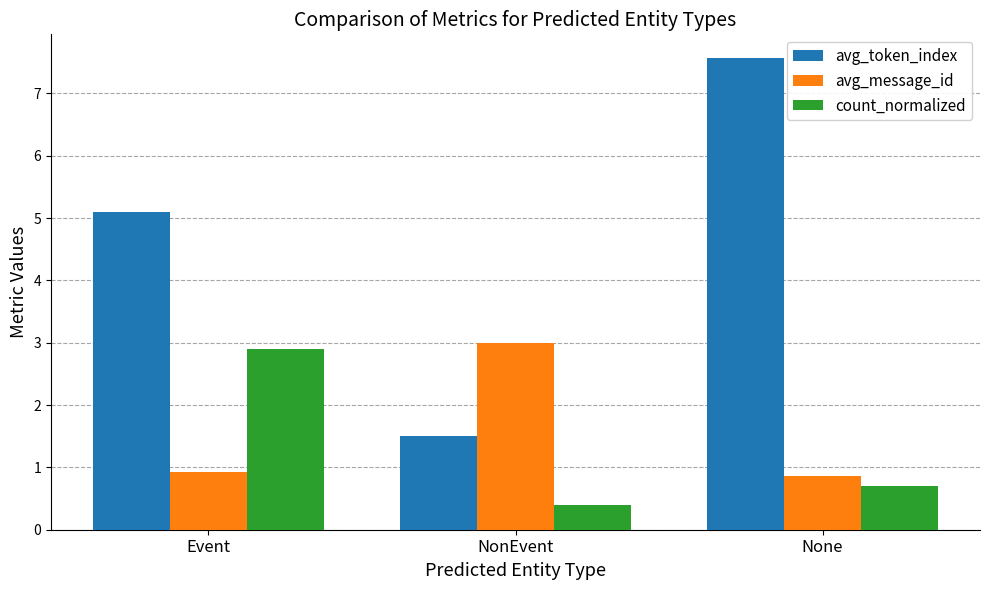

At how many categories does at least one series exceed 2?

3